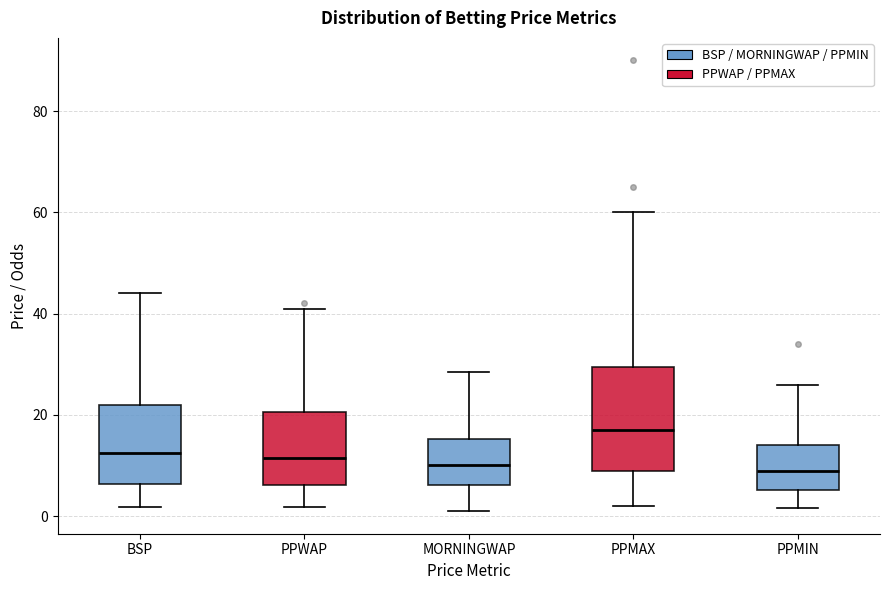

Where is the upper edge of the box for MORNINGWAP on the y-axis? The values are not printed on the chart, so give them approximately, as read against the axis.

16